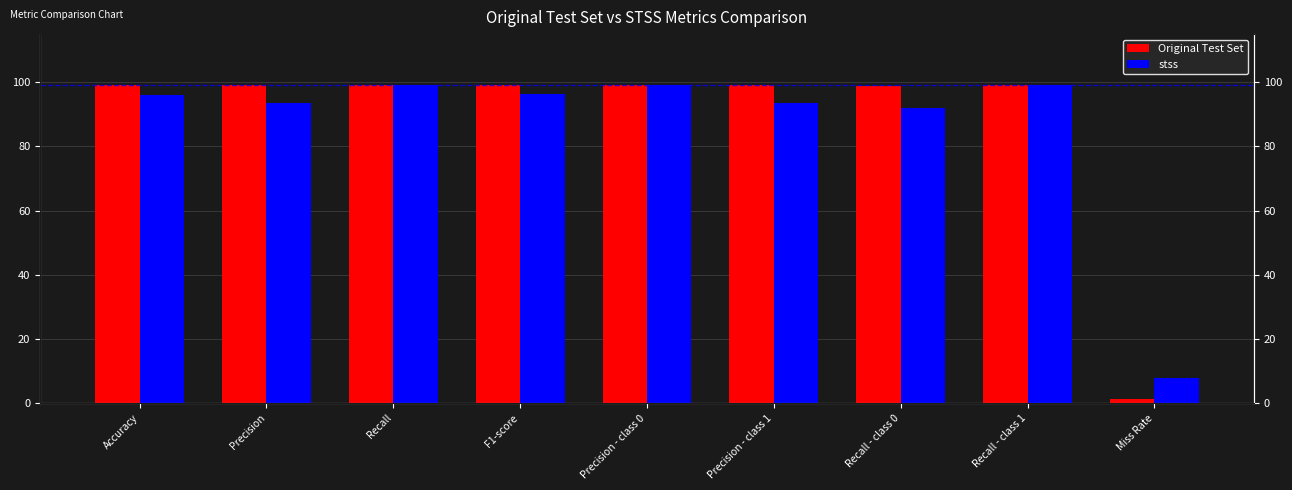

What is the label of the 7th bar from the right?

Recall